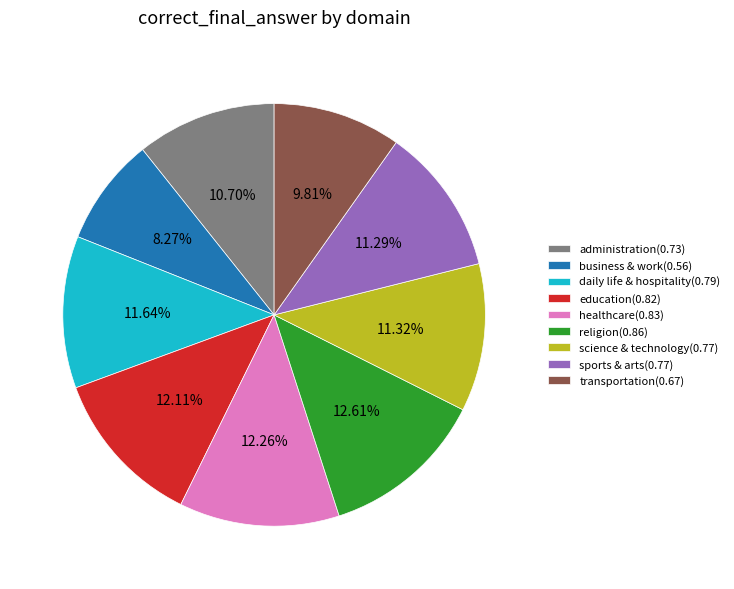

Combined, do administration(0.73) and business & work(0.56) account for over 50%?

No